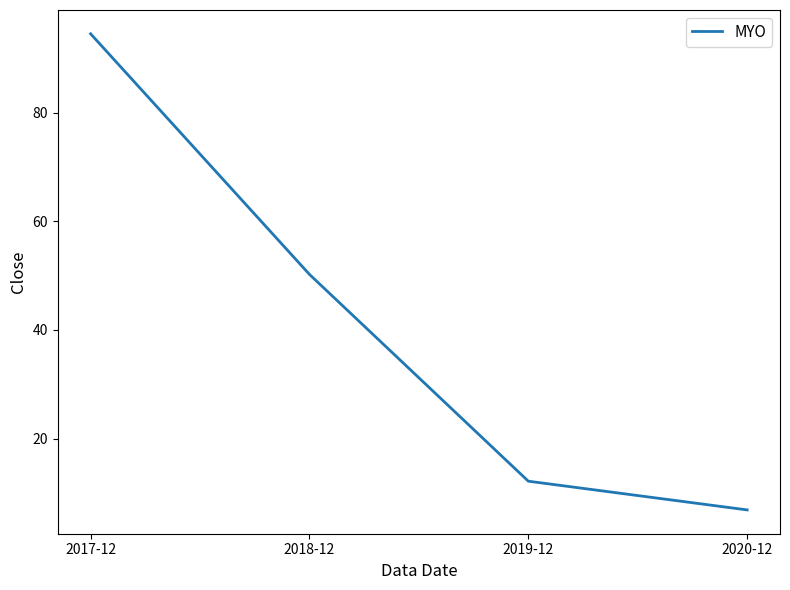

How many lines are shown in the chart?

1